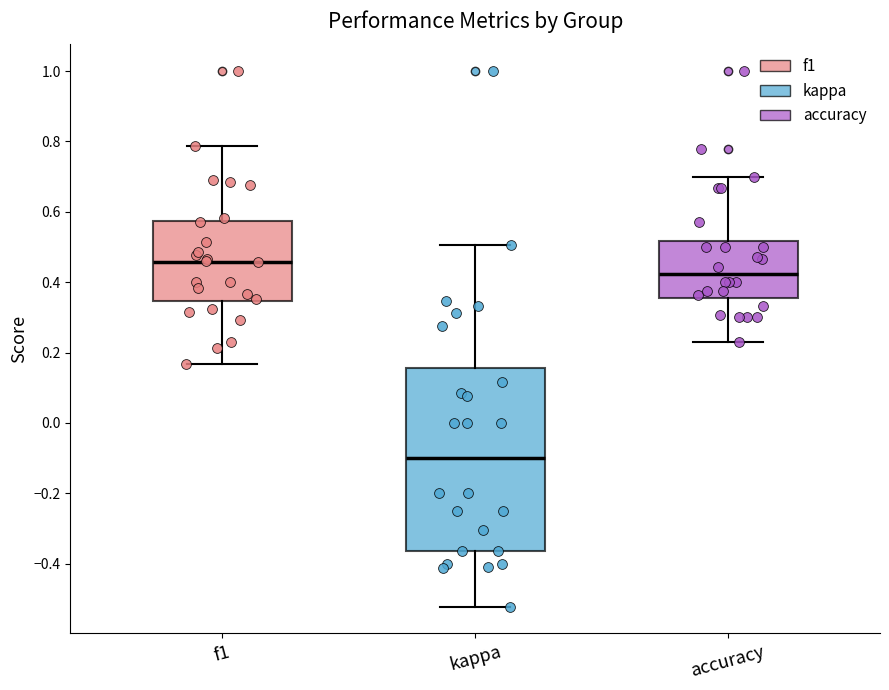

Where is the lower edge of the box for f1 on the y-axis? The values are not printed on the chart, so give them approximately, as read against the axis.

0.34